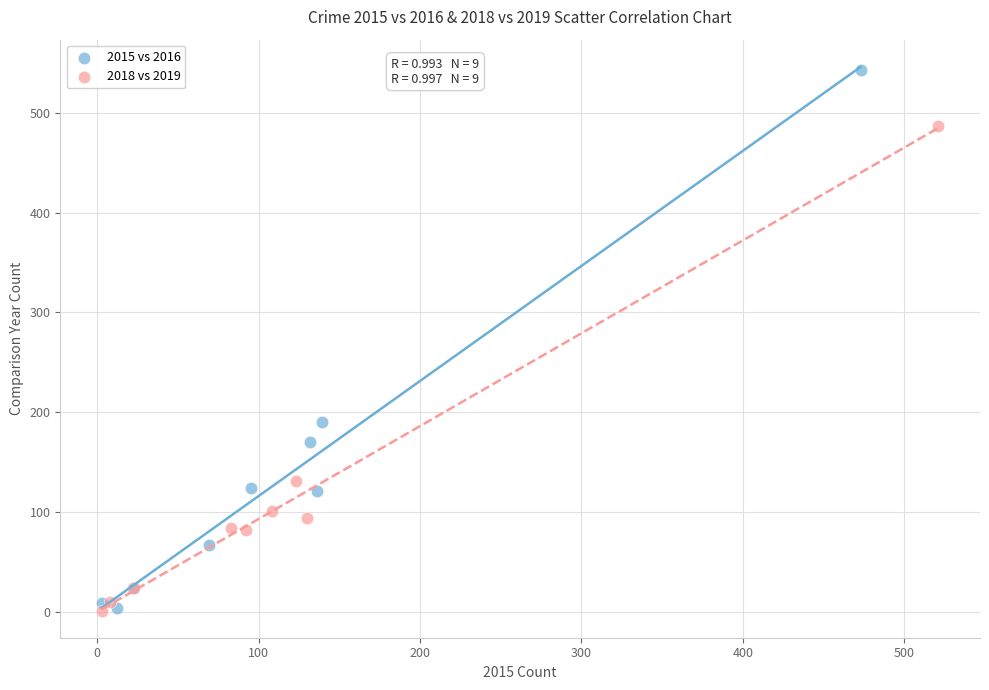

Which series contains the highest Y value?

2015 vs 2016